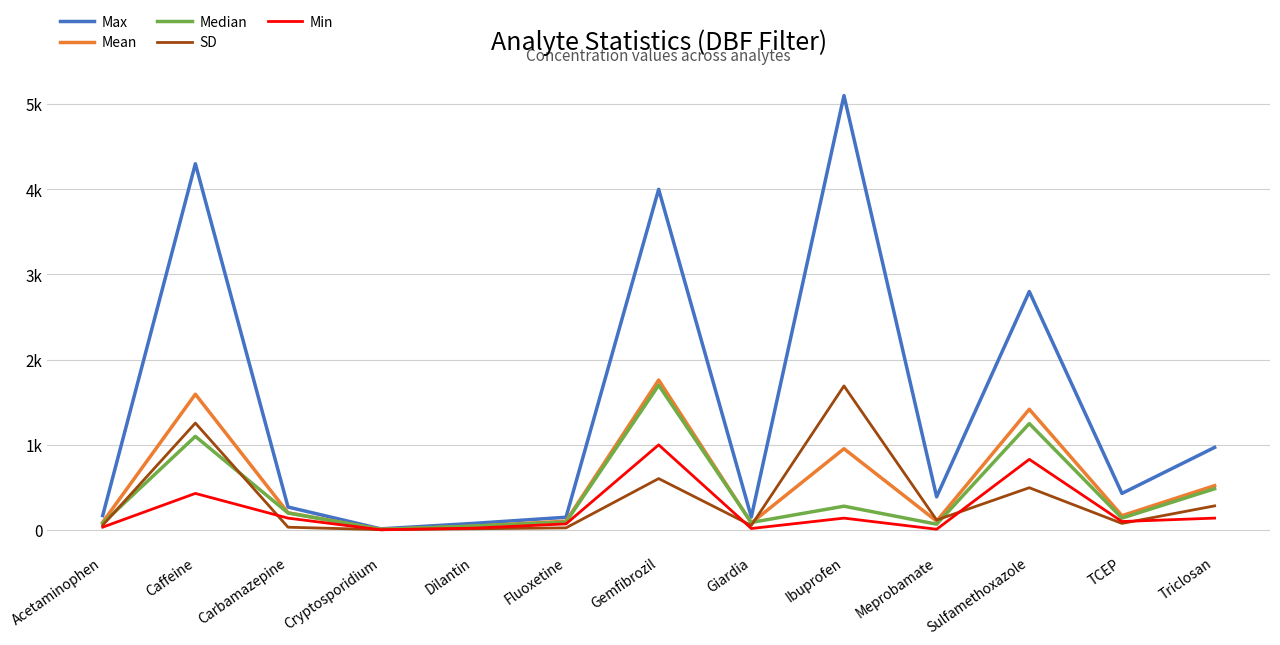

What is the difference between the Mean values at Meprobamate and Acetaminophen?

12.6